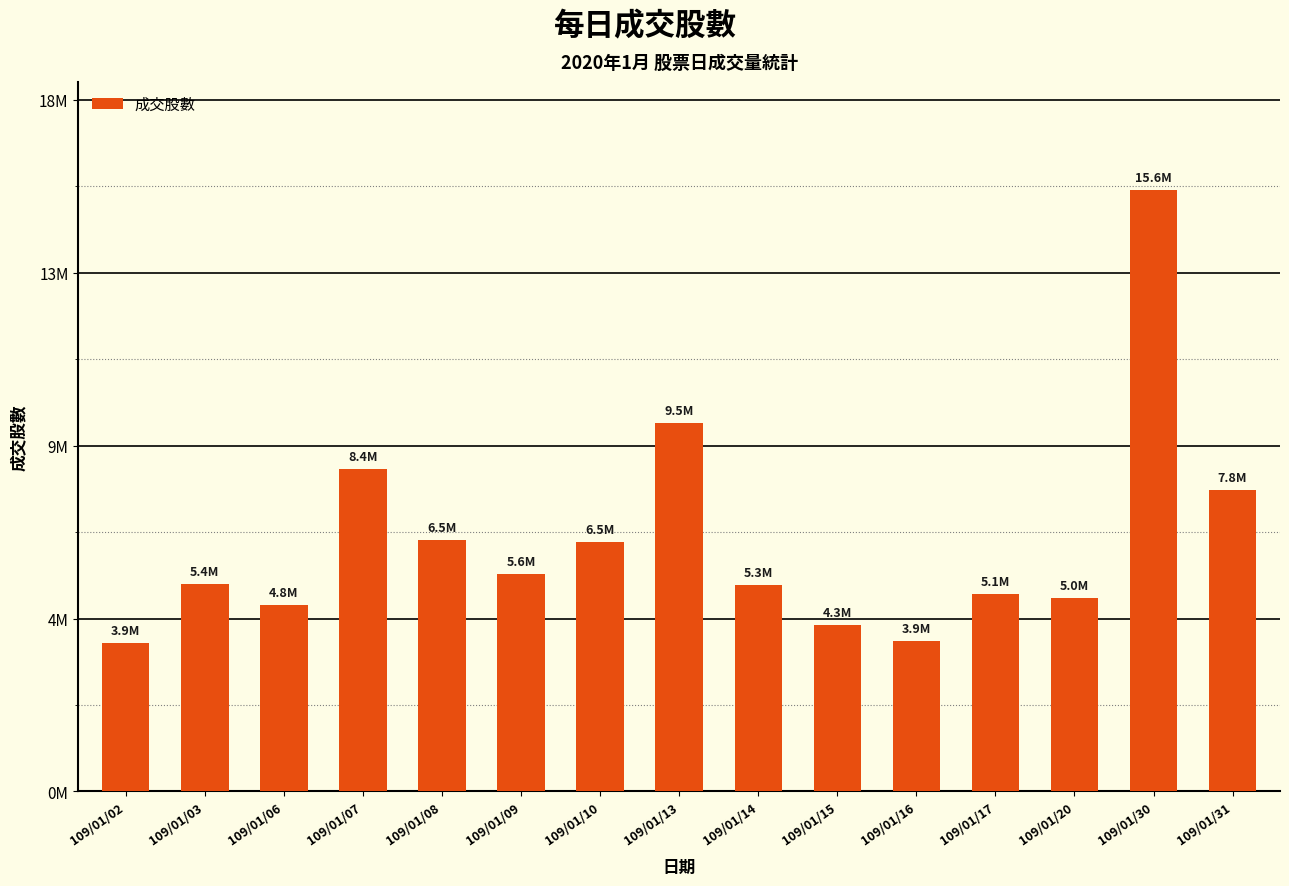

Rank the categories by value from lowest to highest.

109/01/02, 109/01/16, 109/01/15, 109/01/06, 109/01/20, 109/01/17, 109/01/14, 109/01/03, 109/01/09, 109/01/10, 109/01/08, 109/01/31, 109/01/07, 109/01/13, 109/01/30